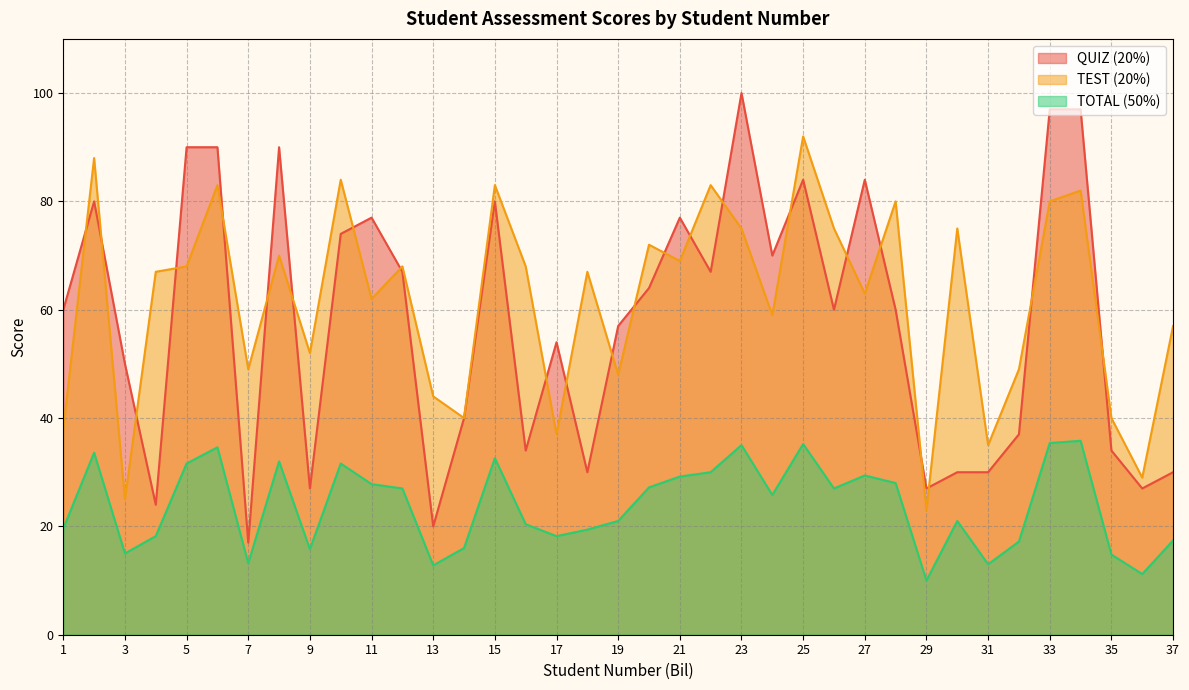

At which category does QUIZ (20%) reach its first local valley?

4